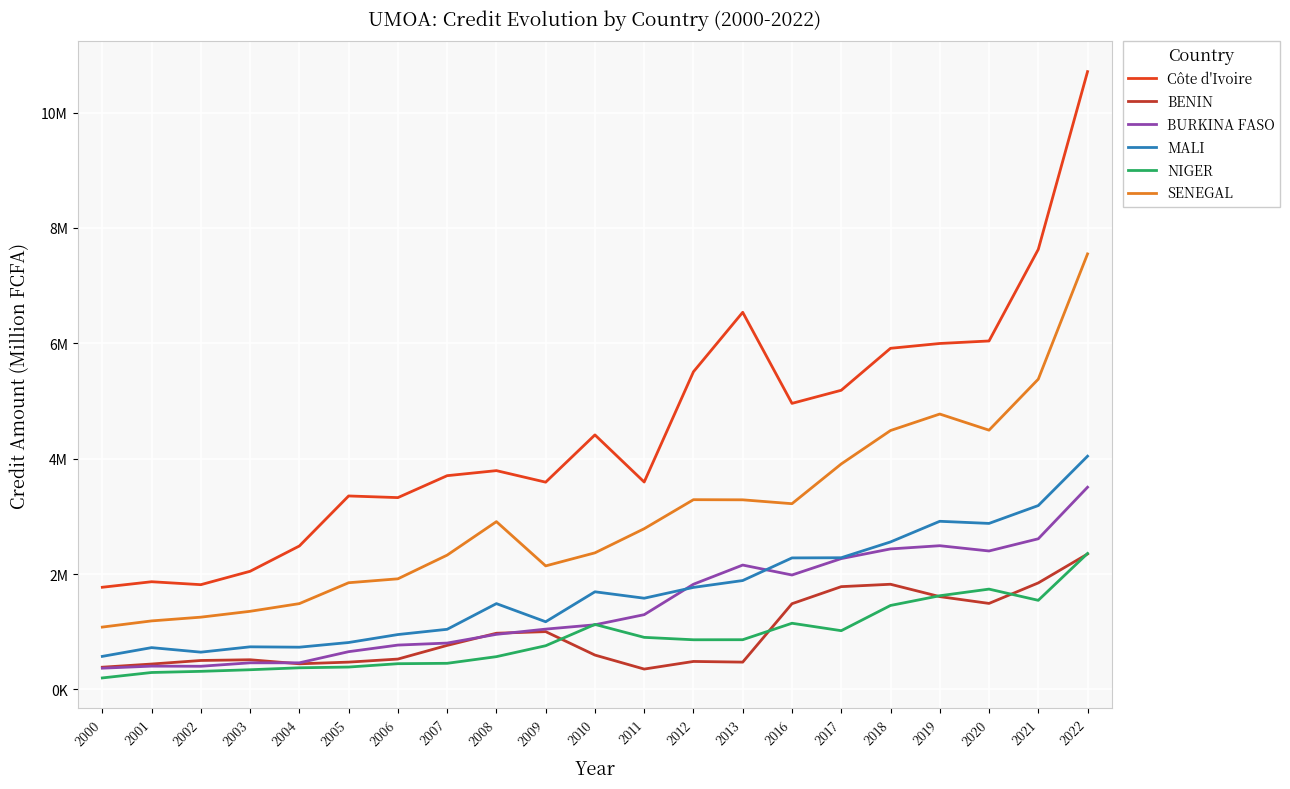

True or false: BURKINA FASO and SENEGAL cross at least once.

False